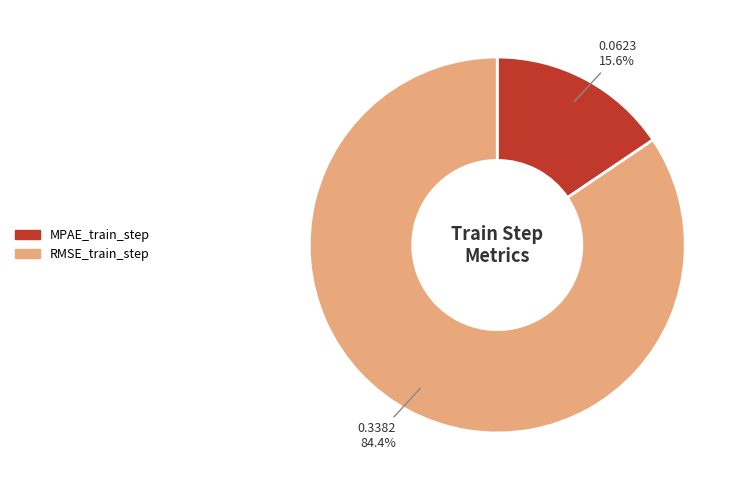

Combined, do RMSE_train_step and MPAE_train_step account for over 50%?

Yes